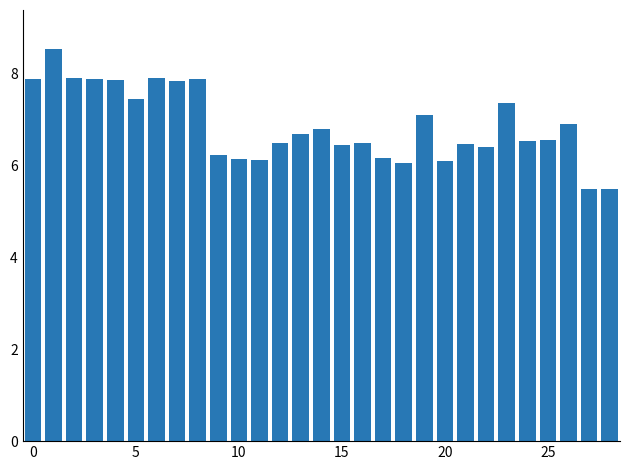

What is the value of the 6th bar from the left?

7.5